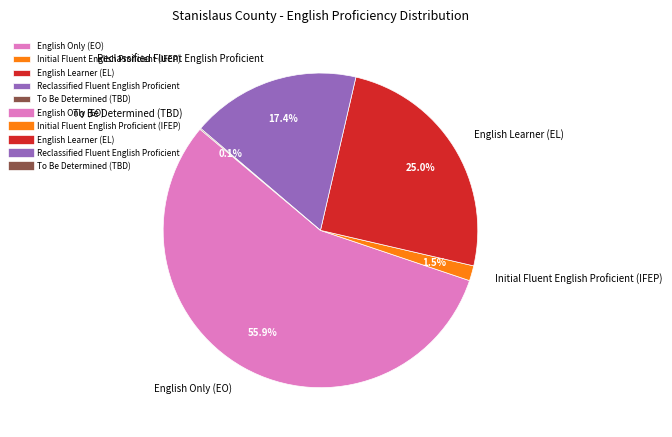

To the nearest percent, what portion does English Only (EO) represent?

56%